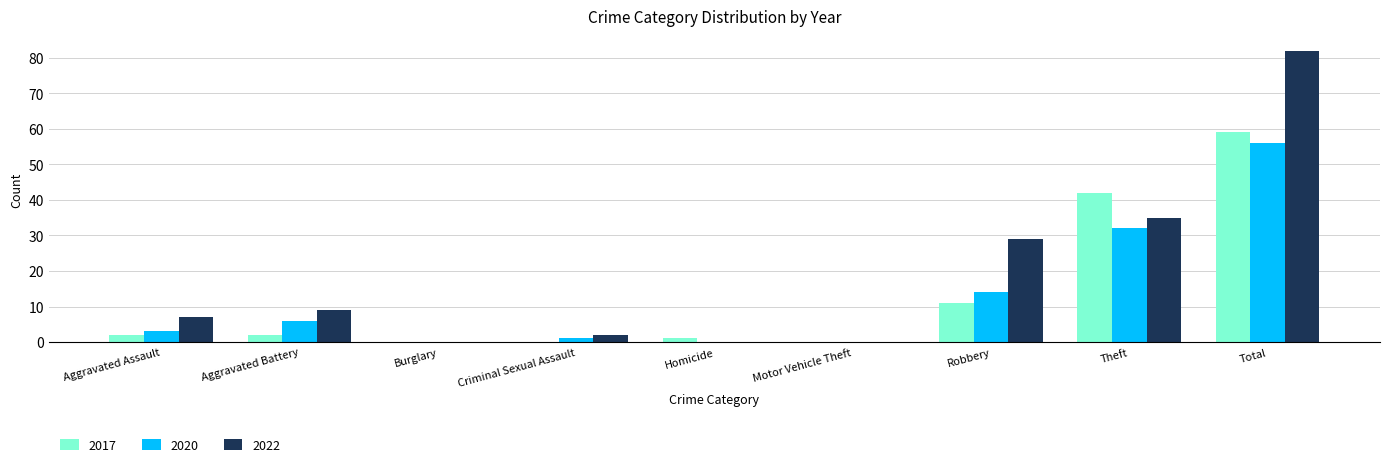

What is the maximum value shown in the chart?

82